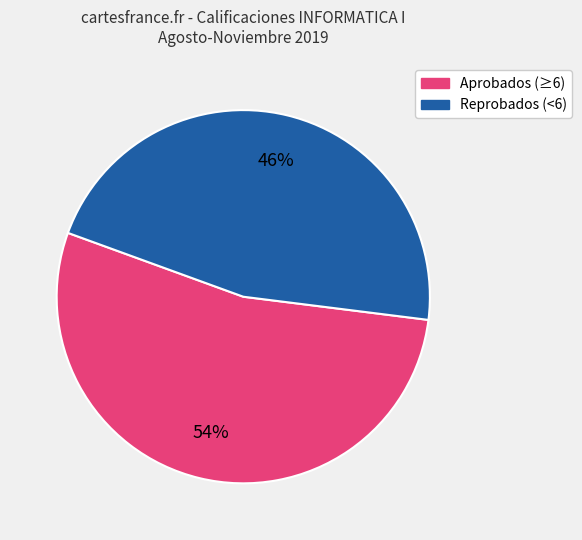

Is there any slice that represents more than half of the pie?

Yes